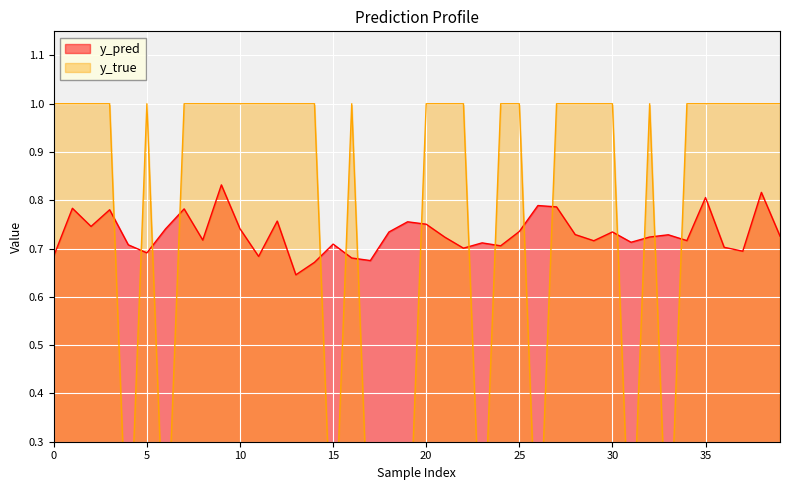

What is the difference between the maximum and minimum values in the y_true series?

1.0